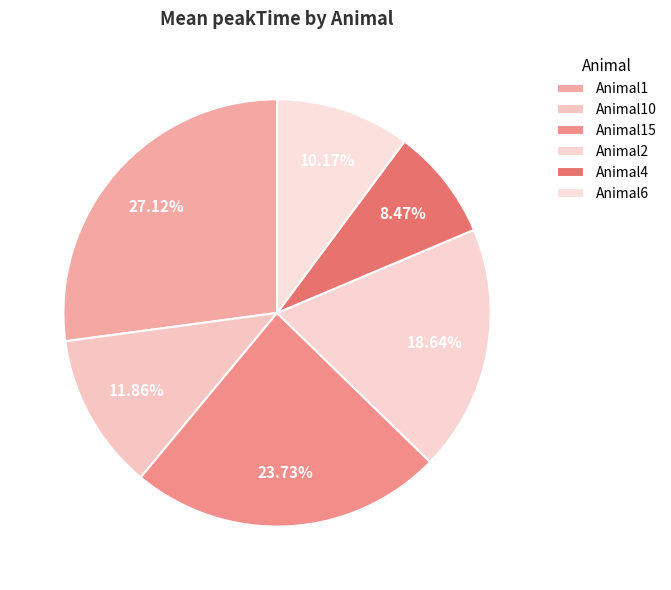

Which slice is the smallest?

Animal4